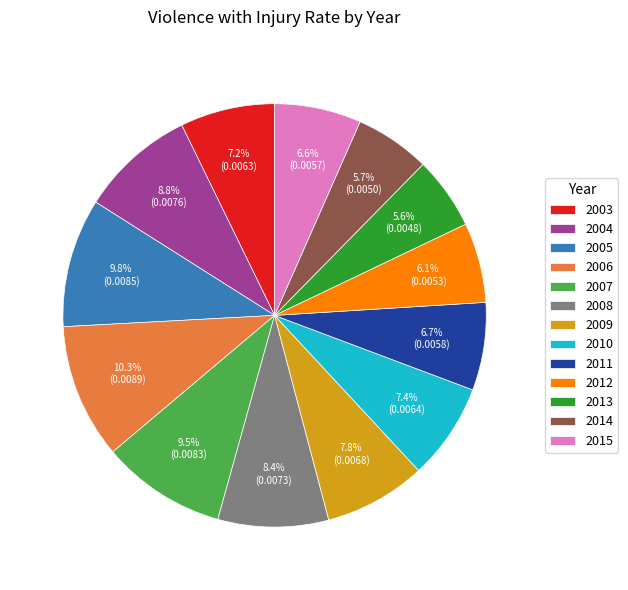

To the nearest percent, what is the difference between the largest and smallest slice percentages?

5%